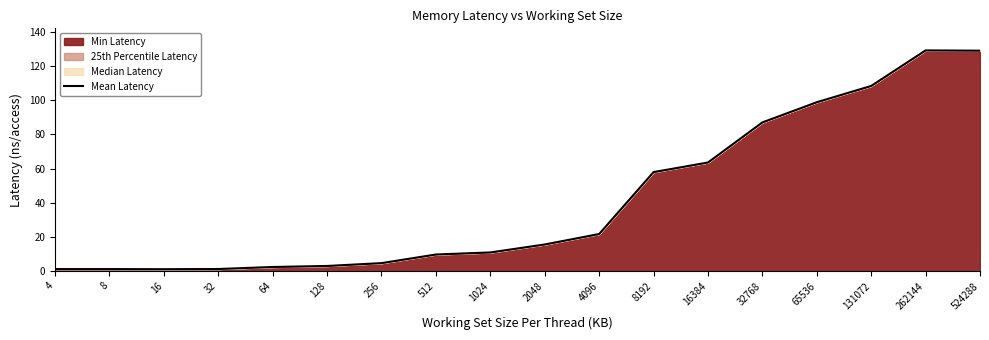

Between 131072 and 524288, which is larger?

524288